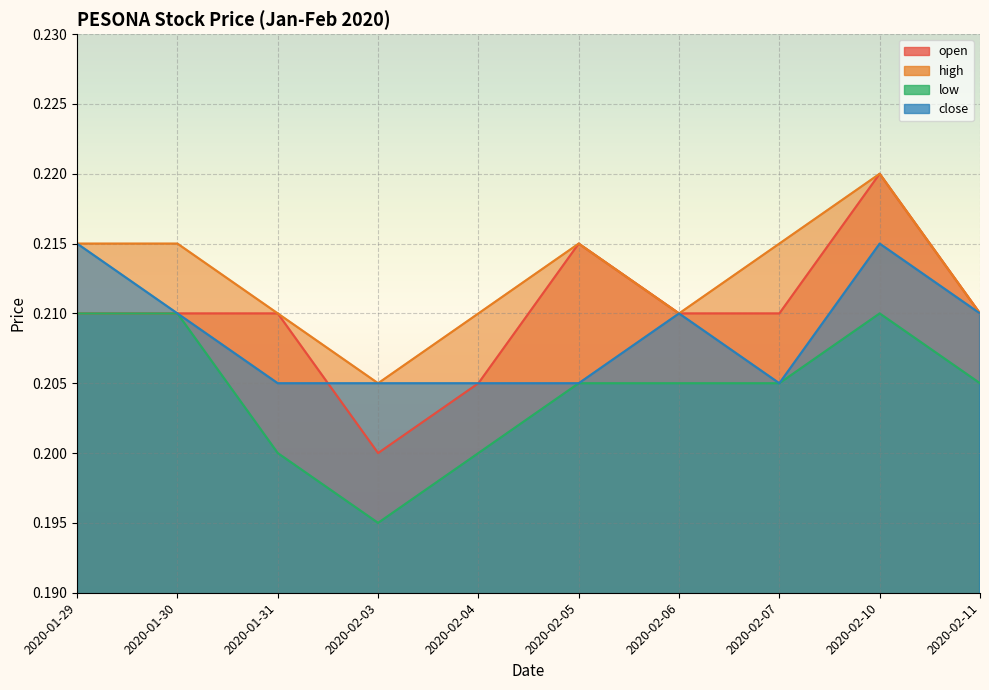

What are all the series names shown in the legend?

open, high, low, close